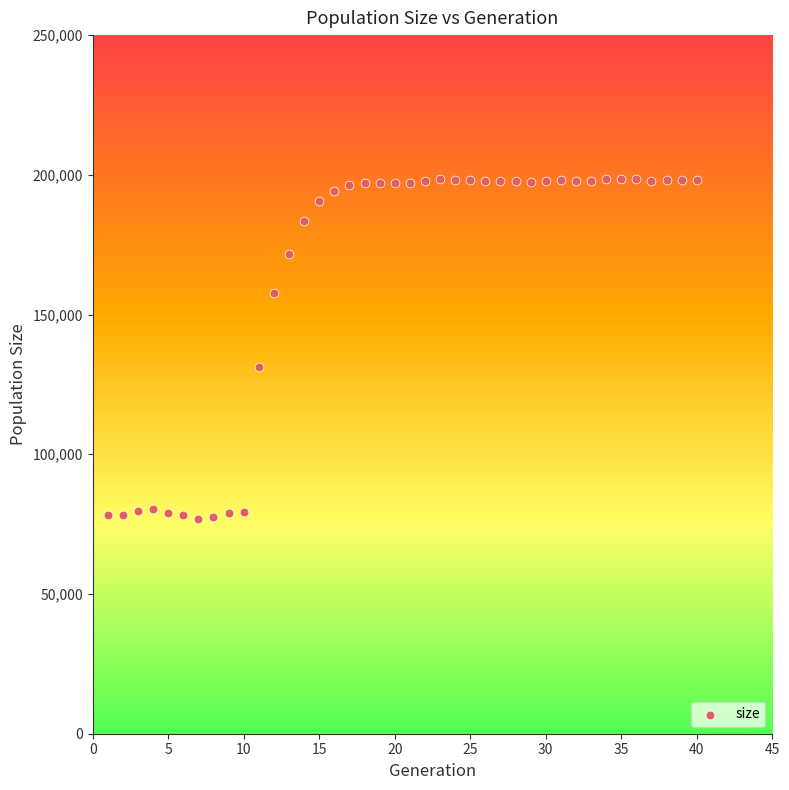

What is the range of X values (max minus min)?

39